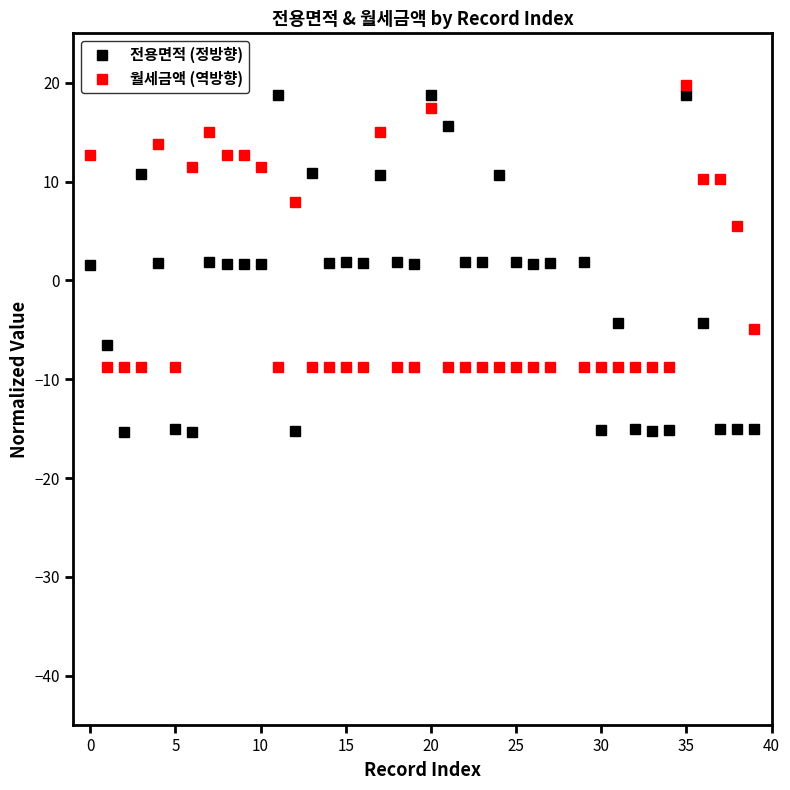

List the series in order of their peak value, highest first.

월세금액 (역방향), 전용면적 (정방향)